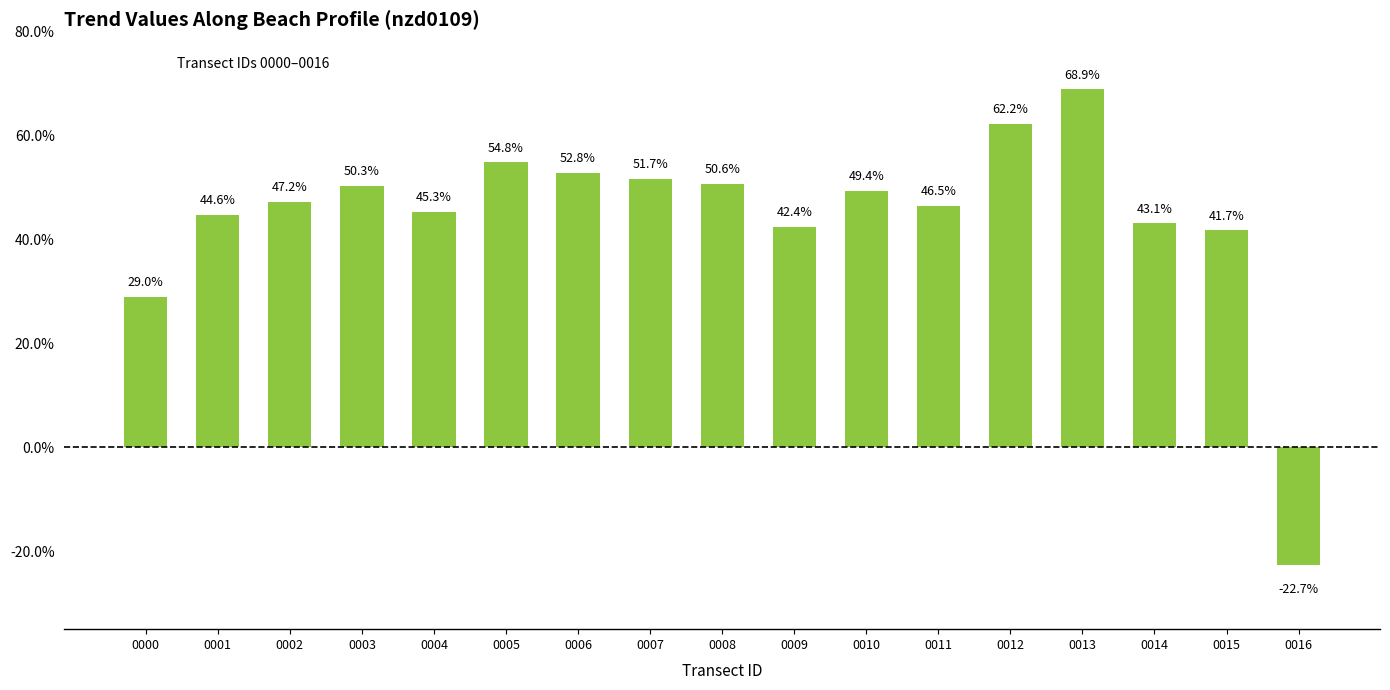

At which category does the chart reach its peak across all series?

0013